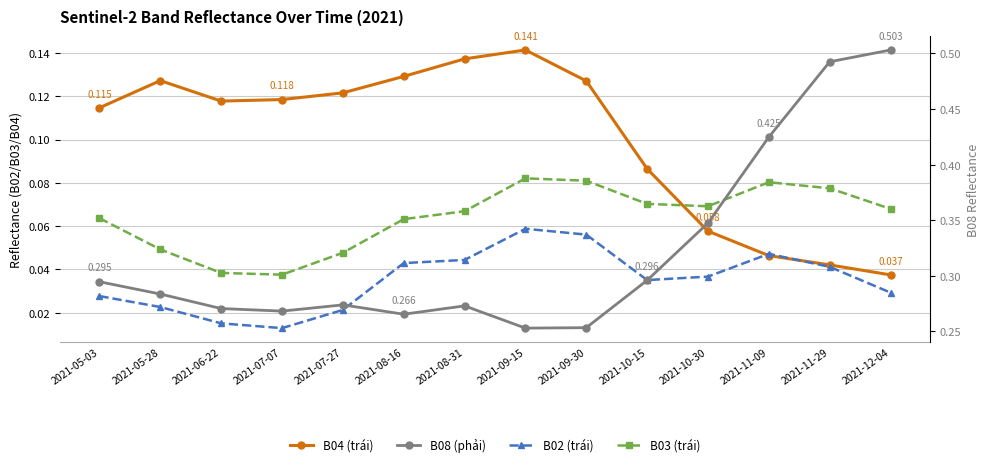

What is the difference between the highest and lowest values at 2021-09-15?

0.2